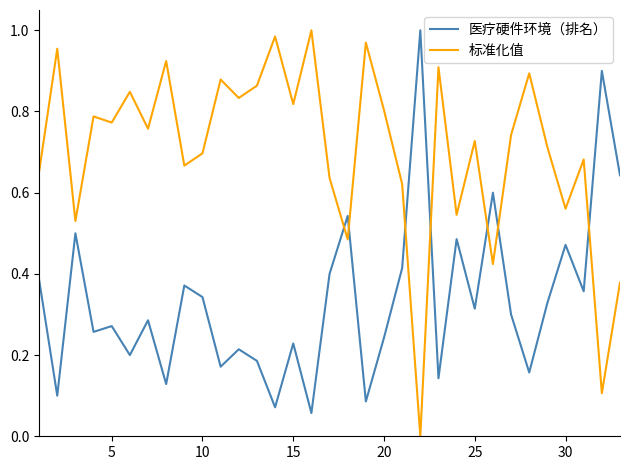

How many times do 标准化值 and 医疗硬件环境（排名） cross each other?

7